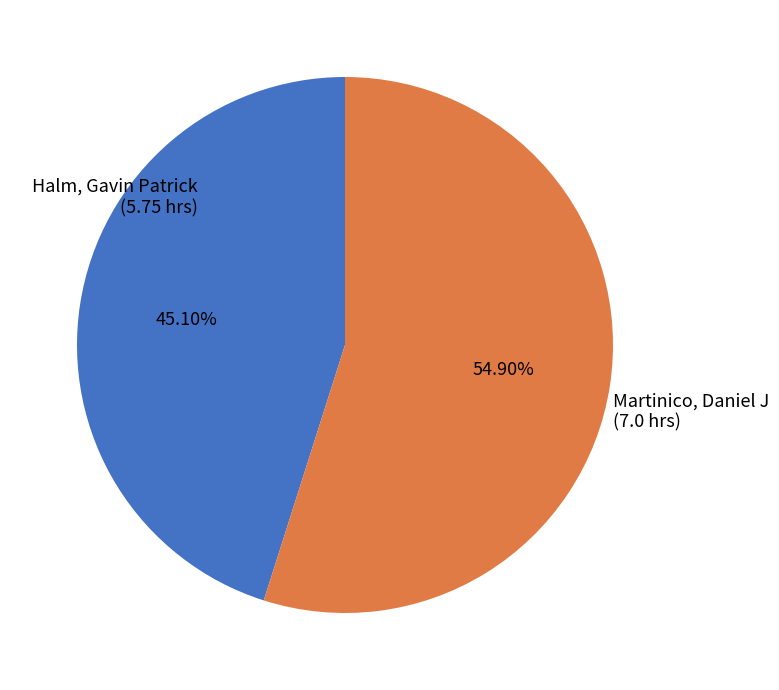

To the nearest percent, what percentage of the pie is Martinico, Daniel J?

55%